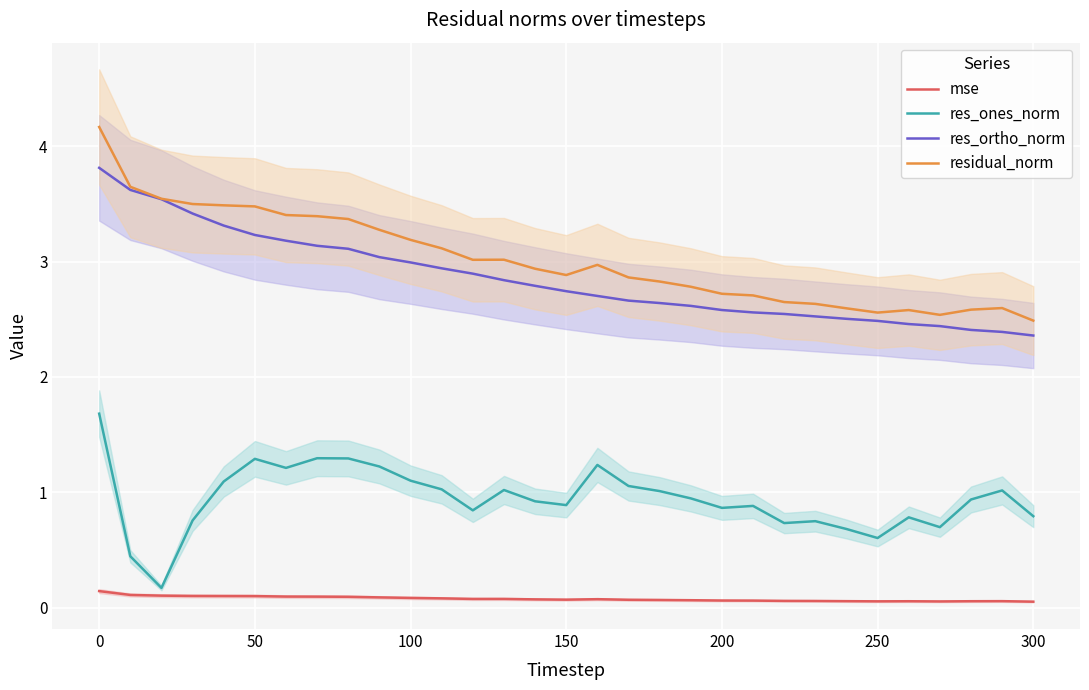

Reading right to left, transcribe all the data shown in this chart.

mse: 0.1	0.1	0.1	0.1	0.1	0.1	0.1	0.1	0.1	0.1	0.1	0.1	0.1	0.1	0.1	0.1	0.1	0.1	0.1	0.1	0.1	0.1	0.1	0.1	0.1	0.1	0.1	0.1	0.1	0.1	0.1
res_ones_norm: 0.8	1.0	0.9	0.7	0.8	0.6	0.7	0.7	0.7	0.9	0.9	0.9	1.0	1.1	1.2	0.9	0.9	1.0	0.8	1.0	1.1	1.2	1.3	1.3	1.2	1.3	1.1	0.8	0.2	0.4	1.7
res_ortho_norm: 2.4	2.4	2.4	2.4	2.5	2.5	2.5	2.5	2.5	2.6	2.6	2.6	2.6	2.7	2.7	2.7	2.8	2.8	2.9	2.9	3.0	3.0	3.1	3.1	3.2	3.2	3.3	3.4	3.5	3.6	3.8
residual_norm: 2.5	2.6	2.6	2.5	2.6	2.6	2.6	2.6	2.7	2.7	2.7	2.8	2.8	2.9	3.0	2.9	2.9	3.0	3.0	3.1	3.2	3.3	3.4	3.4	3.4	3.5	3.5	3.5	3.5	3.7	4.2